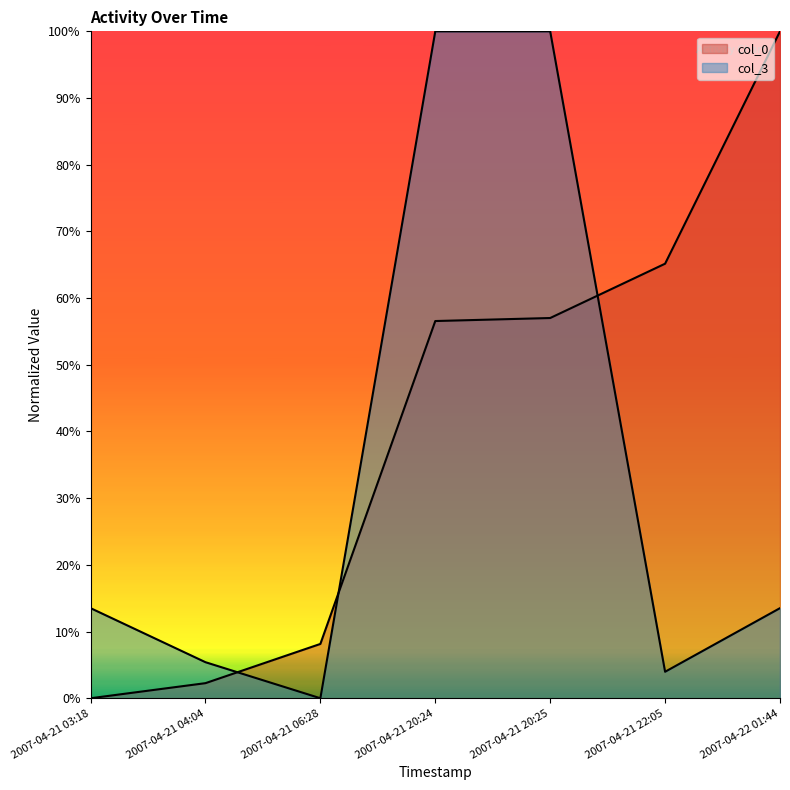

List the series in order of their peak value, highest first.

col_0, col_3